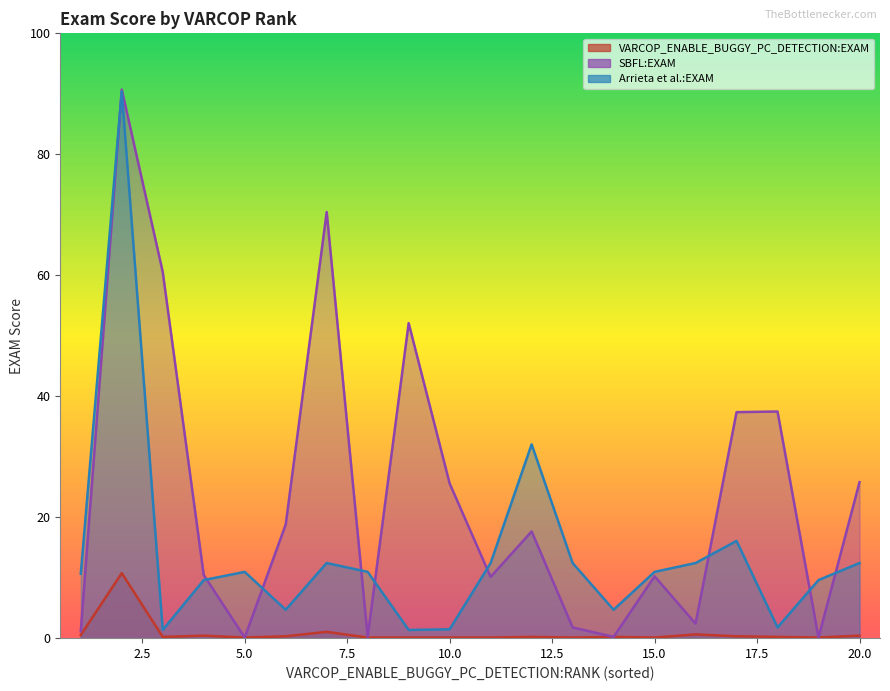

The value of Arrieta et al.:EXAM at 15 is 4.9. True or false?

False